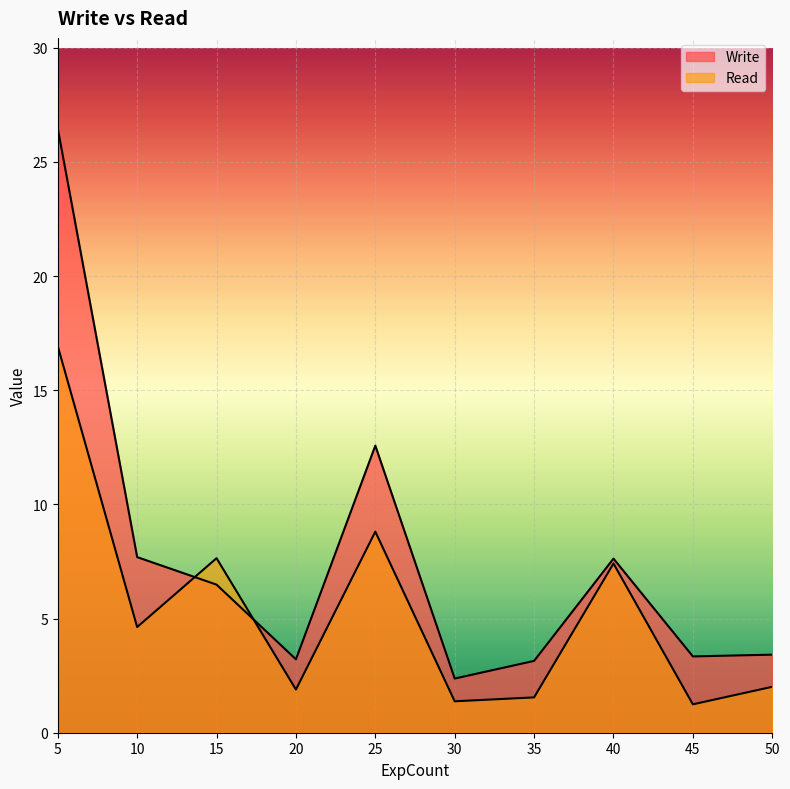

What is the difference between the highest and lowest values at 40?

0.2